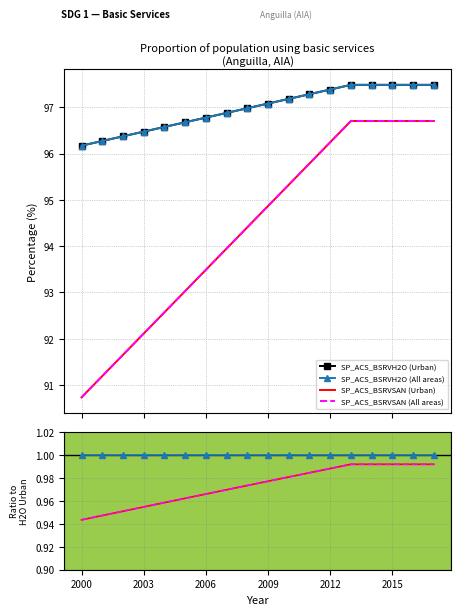

Count the number of data series in this chart.

4